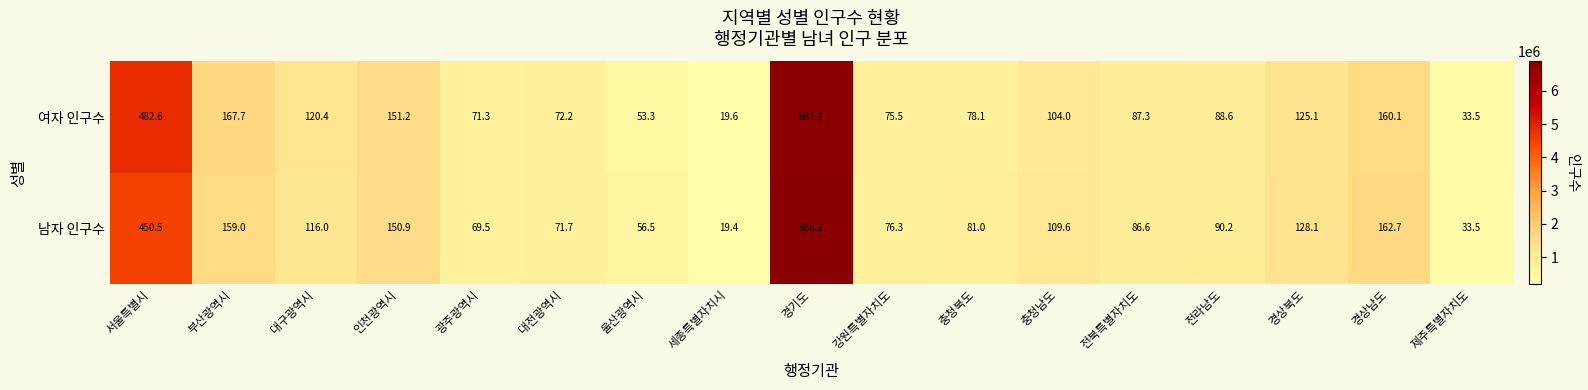

Which label corresponds to the largest value in the chart?

경기도